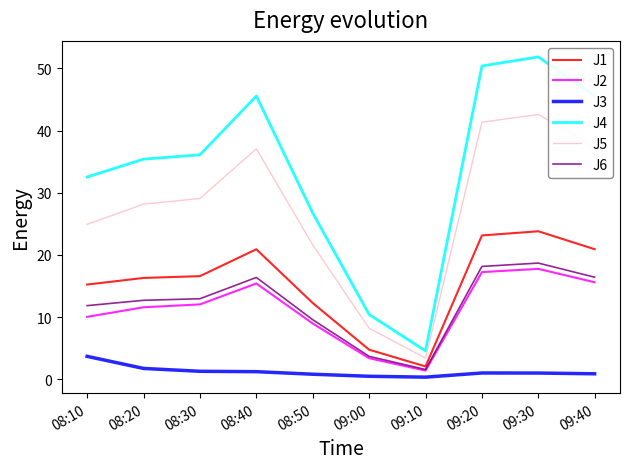

Which series has the widest spread of values?

J4